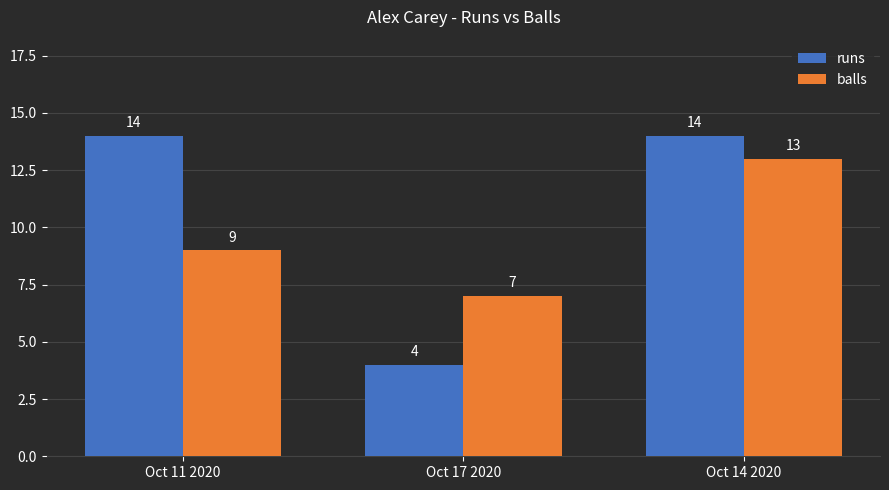

Reading left to right, what are all the values shown in this chart?

runs: Oct 11 2020=14	Oct 17 2020=4	Oct 14 2020=14
balls: Oct 11 2020=9	Oct 17 2020=7	Oct 14 2020=13